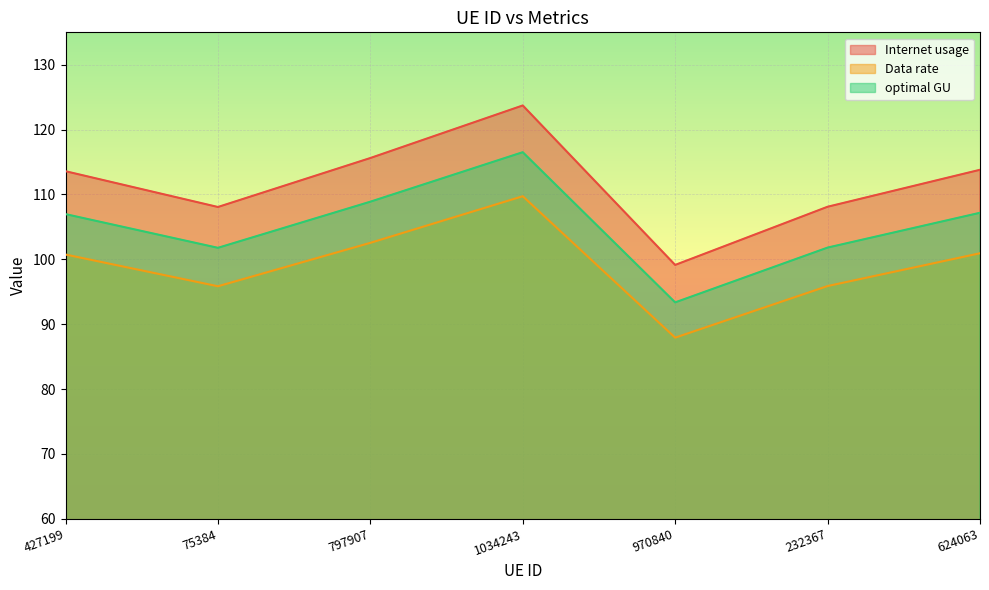

What is the label of the 1st point from the left?

427199